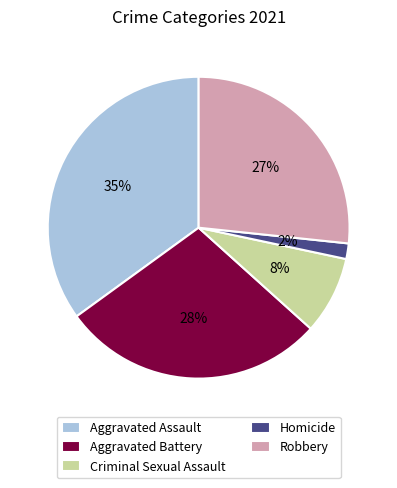

Which has a higher value, Criminal Sexual Assault or Aggravated Battery?

Aggravated Battery